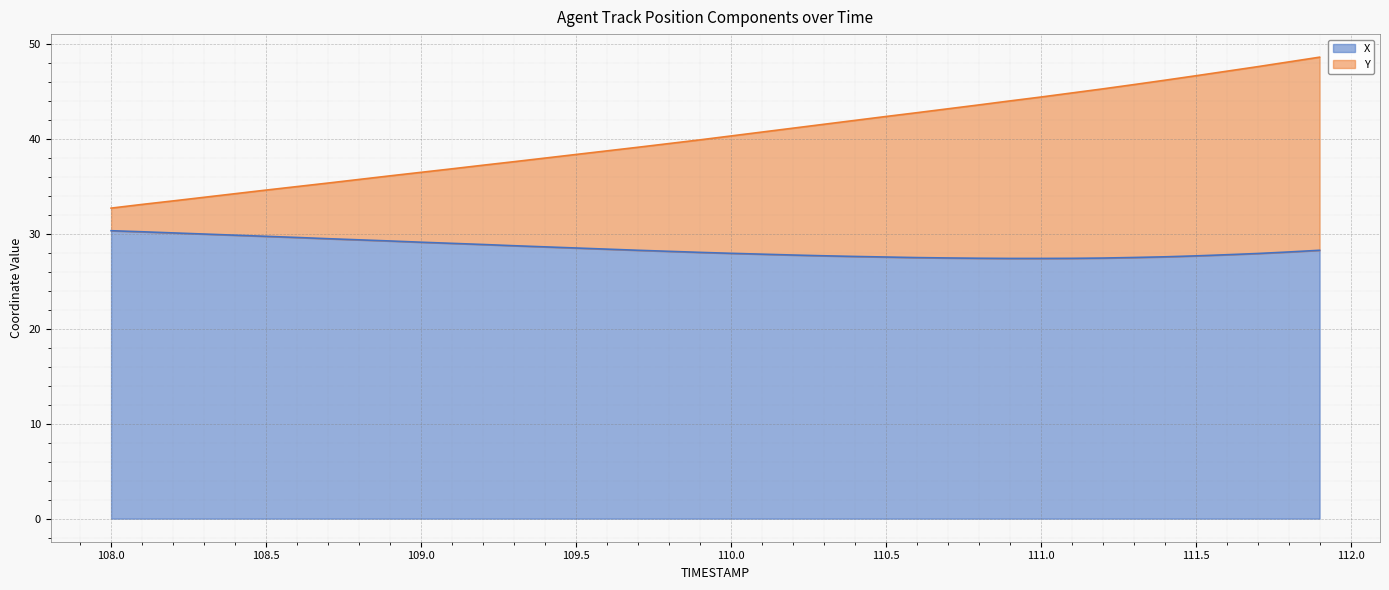

What is the spread (max minus min) of values at 111.7?

19.7